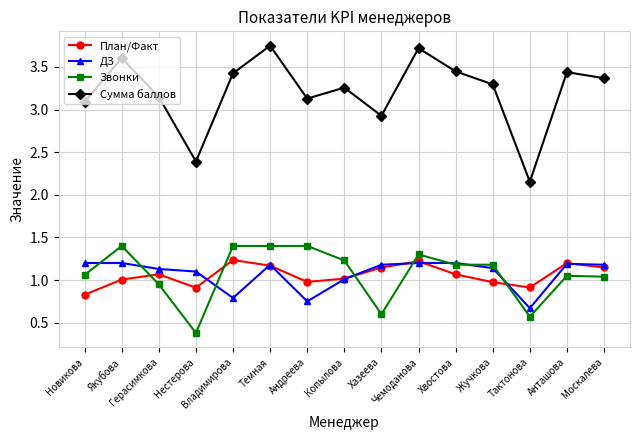

True or false: Сумма баллов and ДЗ intersect in this chart.

False